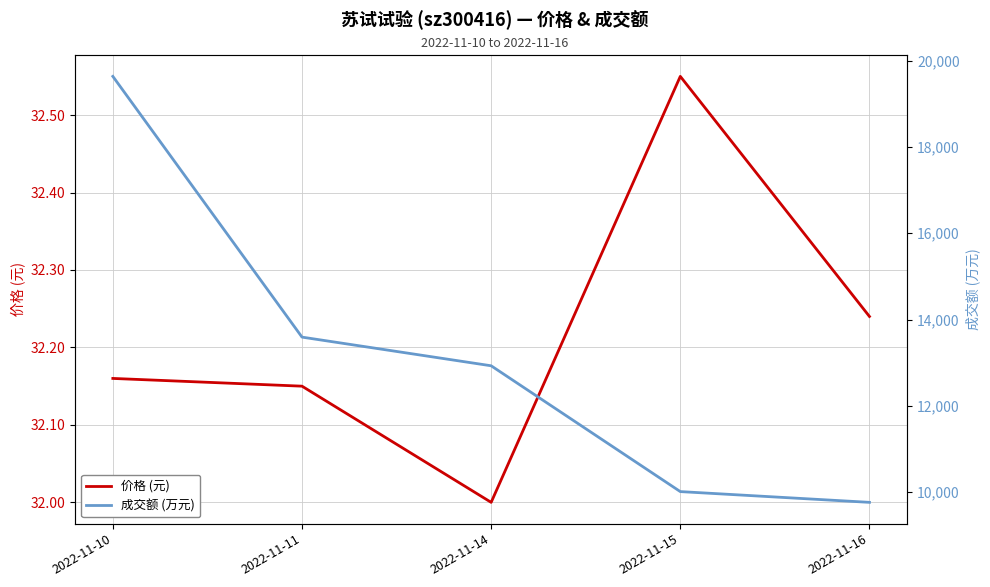

Does the chart have visible grid lines?

Yes